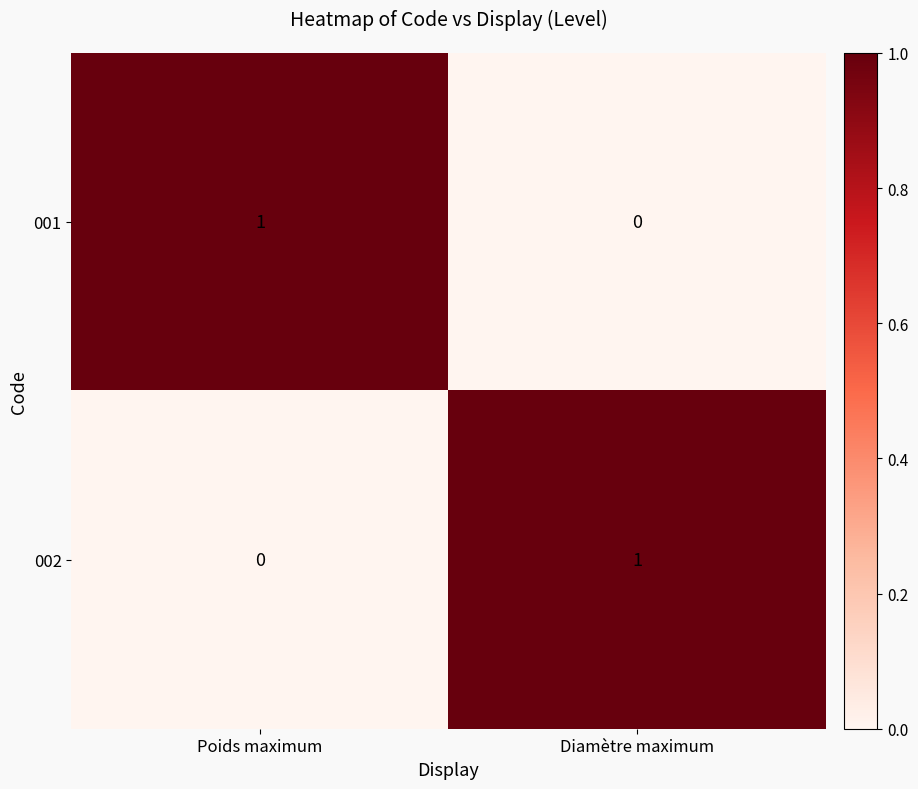

Reading right to left, list all the values displayed in this chart.

001: 0	1
002: 1	0